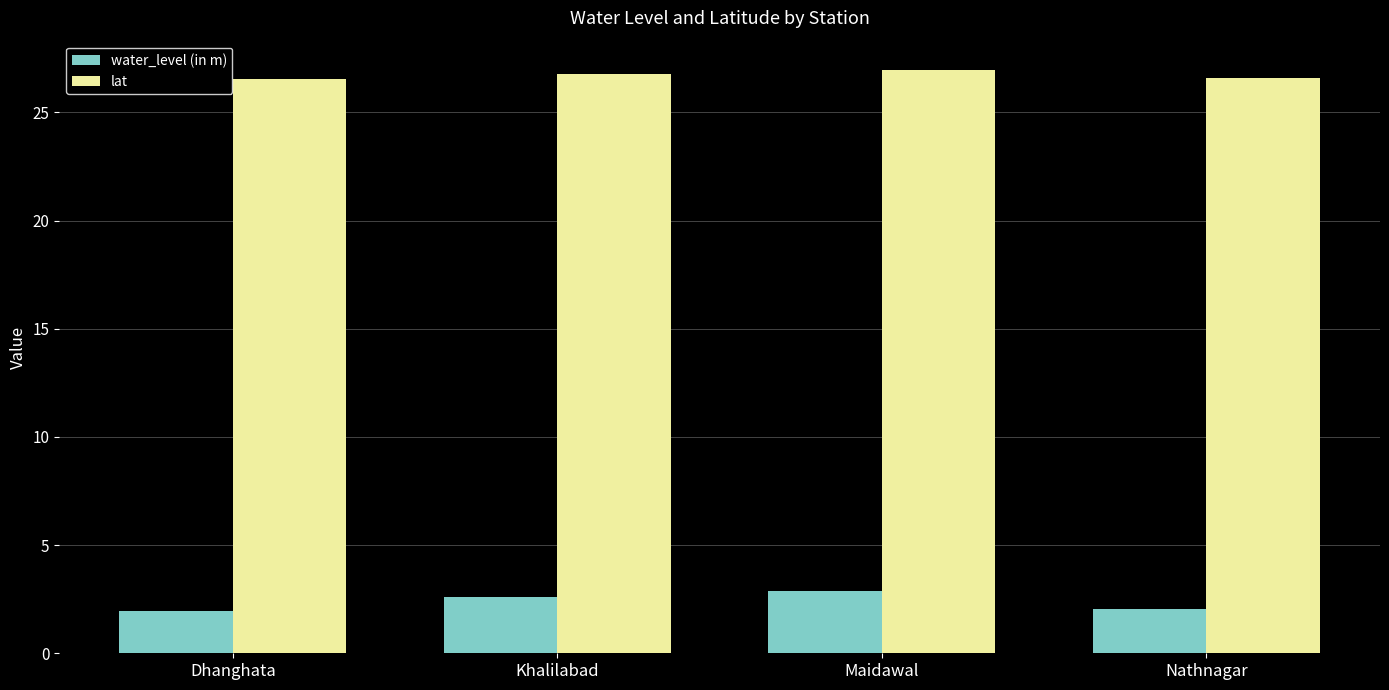

What is the maximum value shown in the chart?

27.0